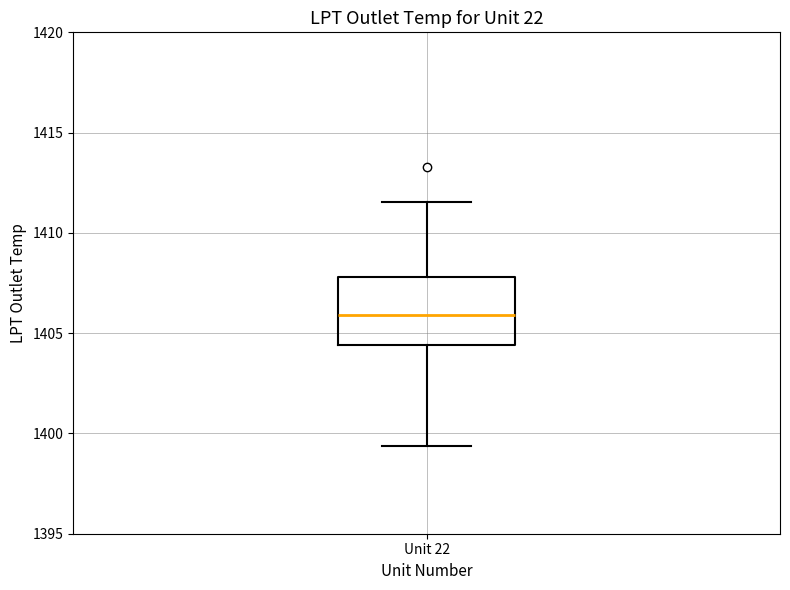

Read this box plot against the y-axis: the position of the median line, the range covered by the box, and the ends of both whiskers. The values are not printed on the chart, so give them approximately, as read against the axis.

median 1406.0, box 1404.5 to 1408.0, whiskers 1399.5 to 1411.5